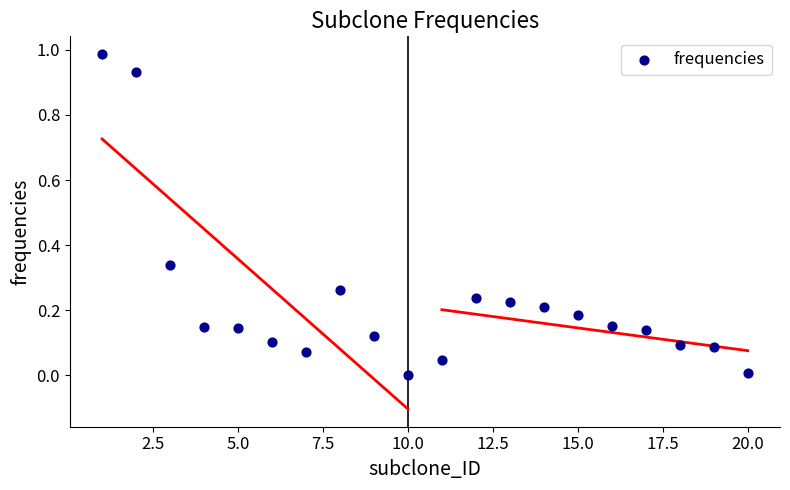

What is the range of X values (max minus min)?

19.0